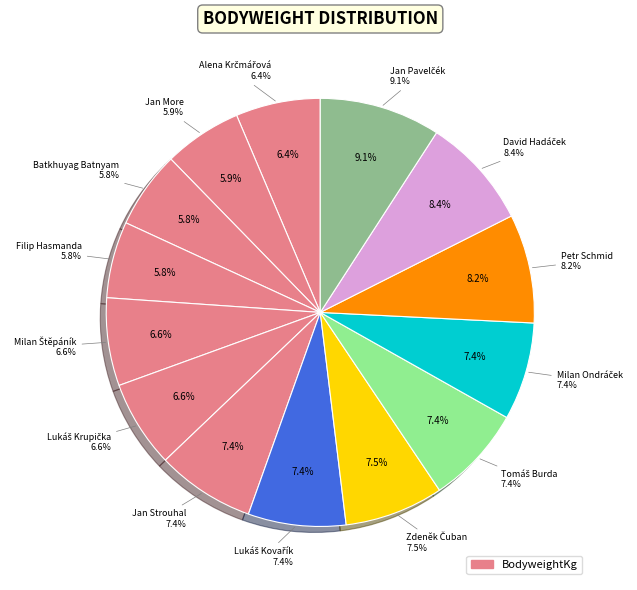

Approximately how many times larger is the value at Filip Hasmanda compared to Alena Krčmářová?

0.9